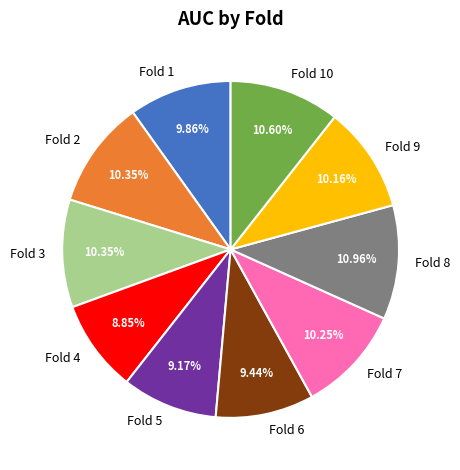

Does any single category account for the majority?

No